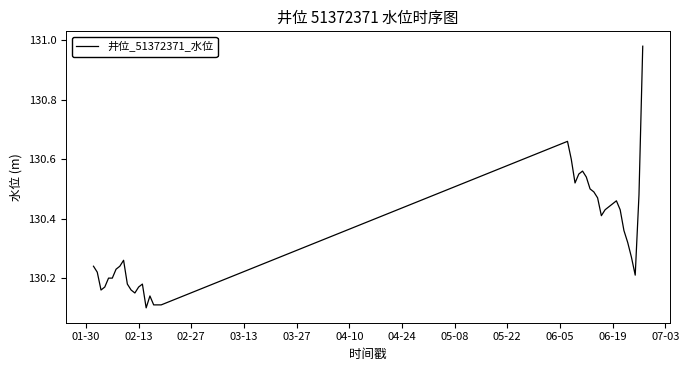

True or false: the data has more than 1 interior local peaks.

True